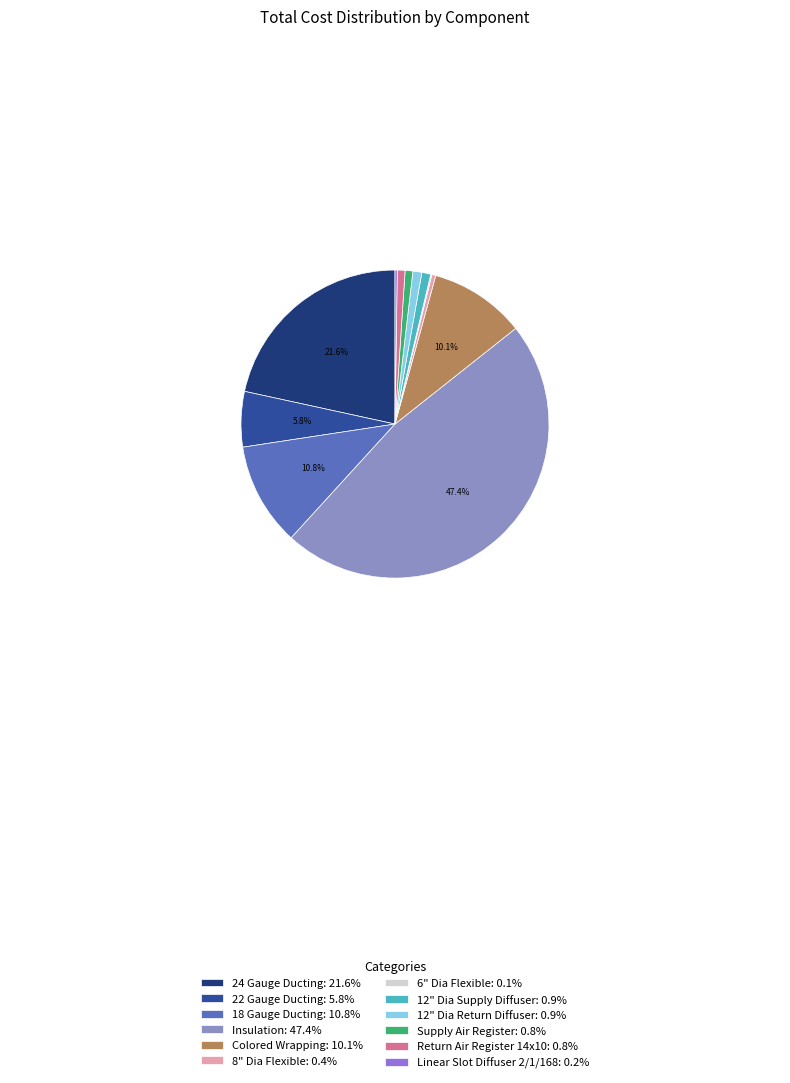

True or false: Supply Air Register accounts for 1% of the total.

True